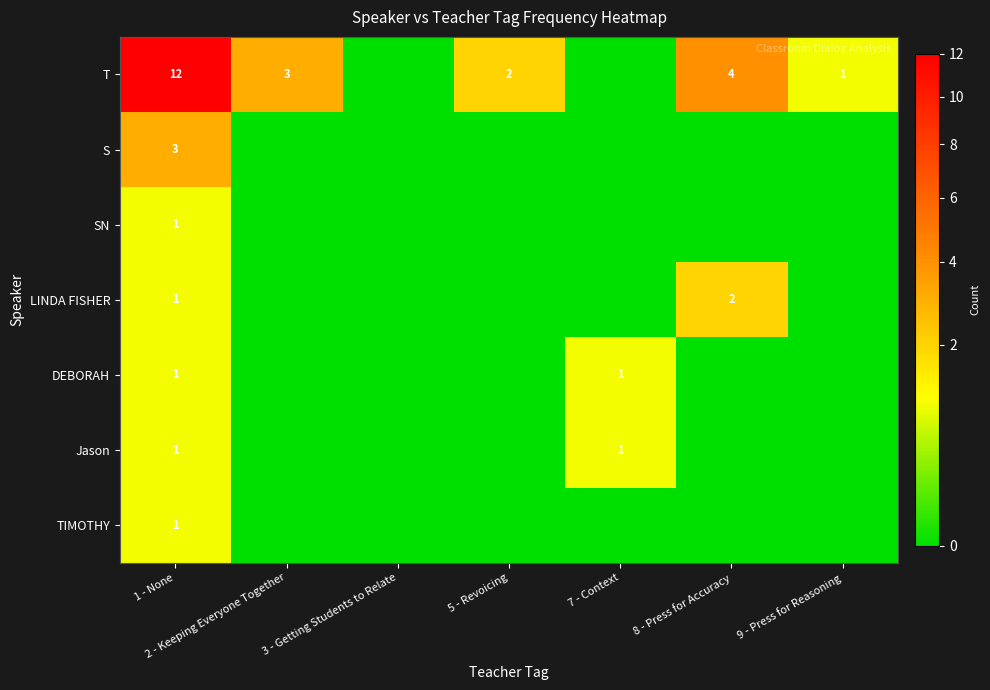

What is the spread (max minus min) of values at 1 - None?

11